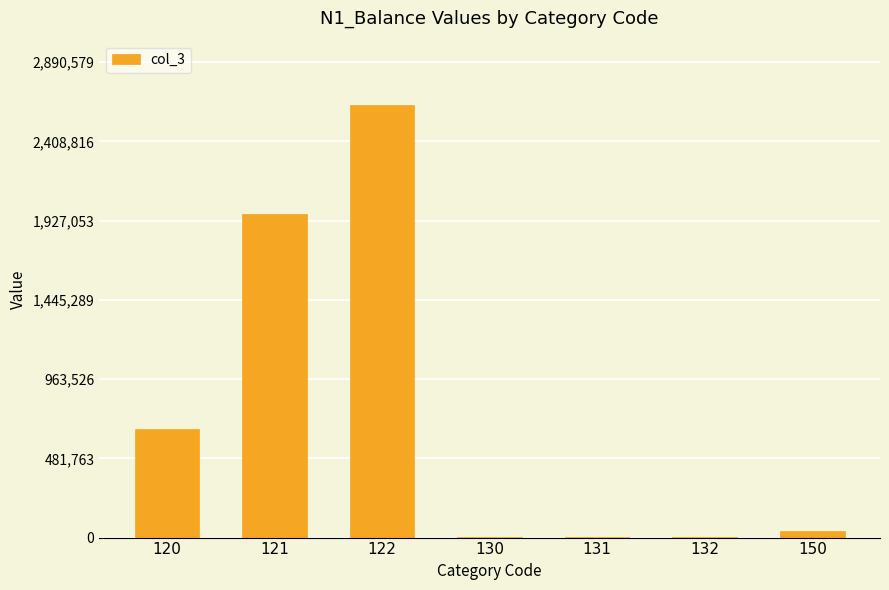

Approximately how many times larger is the value at 121 compared to 120?

3.0